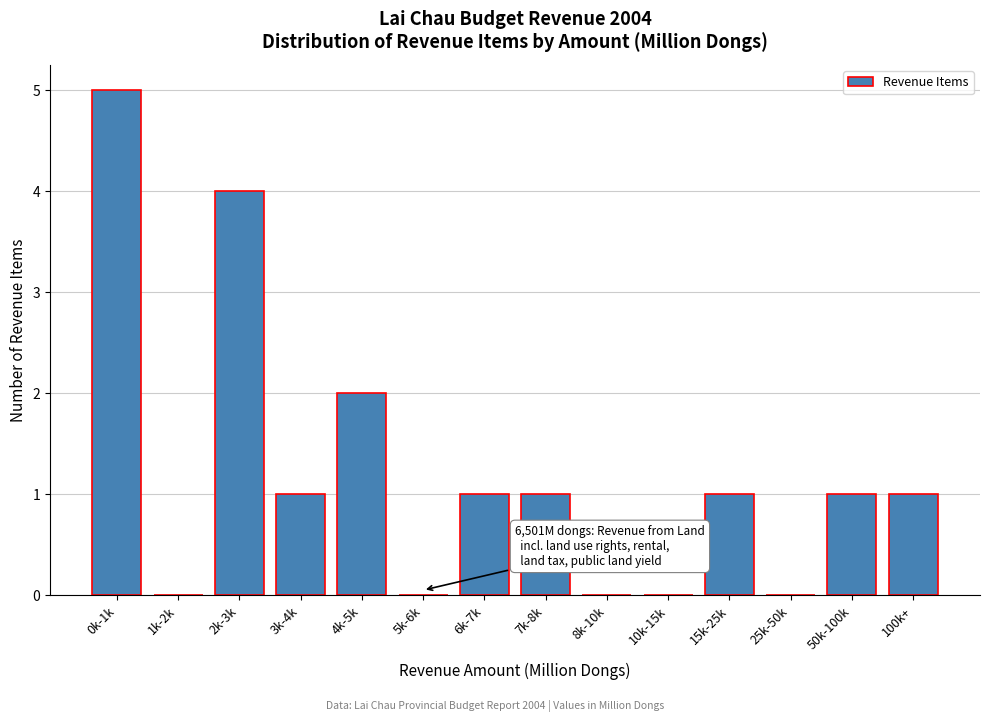

Reading right to left, what are all the values shown in this chart?

100k+=1	50k-100k=1	25k-50k=0	15k-25k=1	10k-15k=0	8k-10k=0	7k-8k=1	6k-7k=1	5k-6k=0	4k-5k=2	3k-4k=1	2k-3k=4	1k-2k=0	0k-1k=5